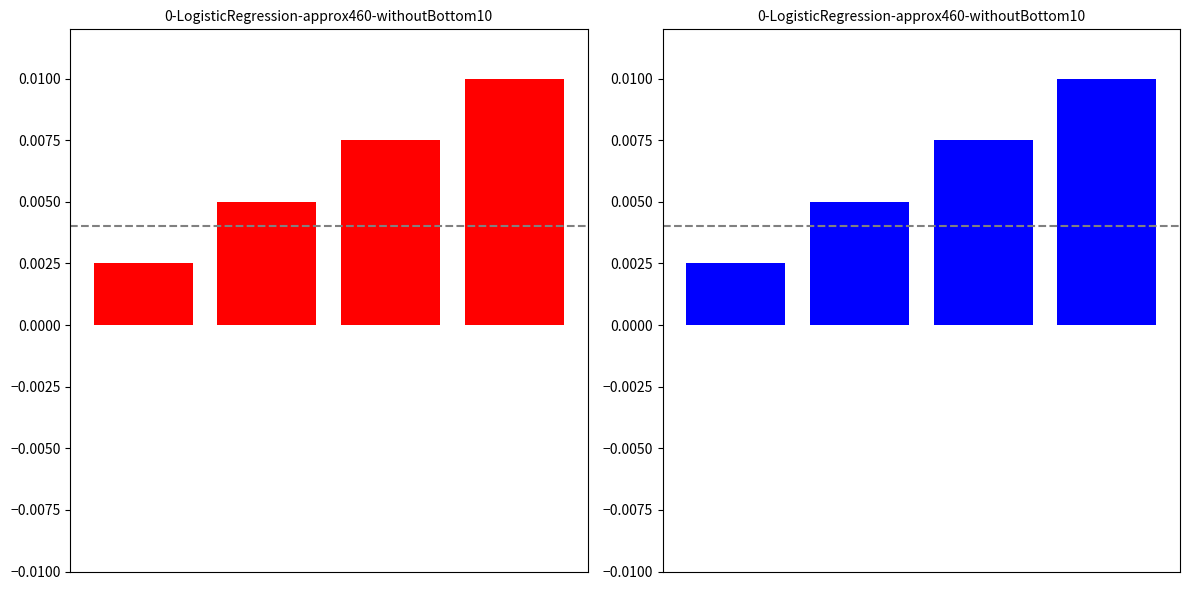

Which has a higher value, 1 or 0?

1